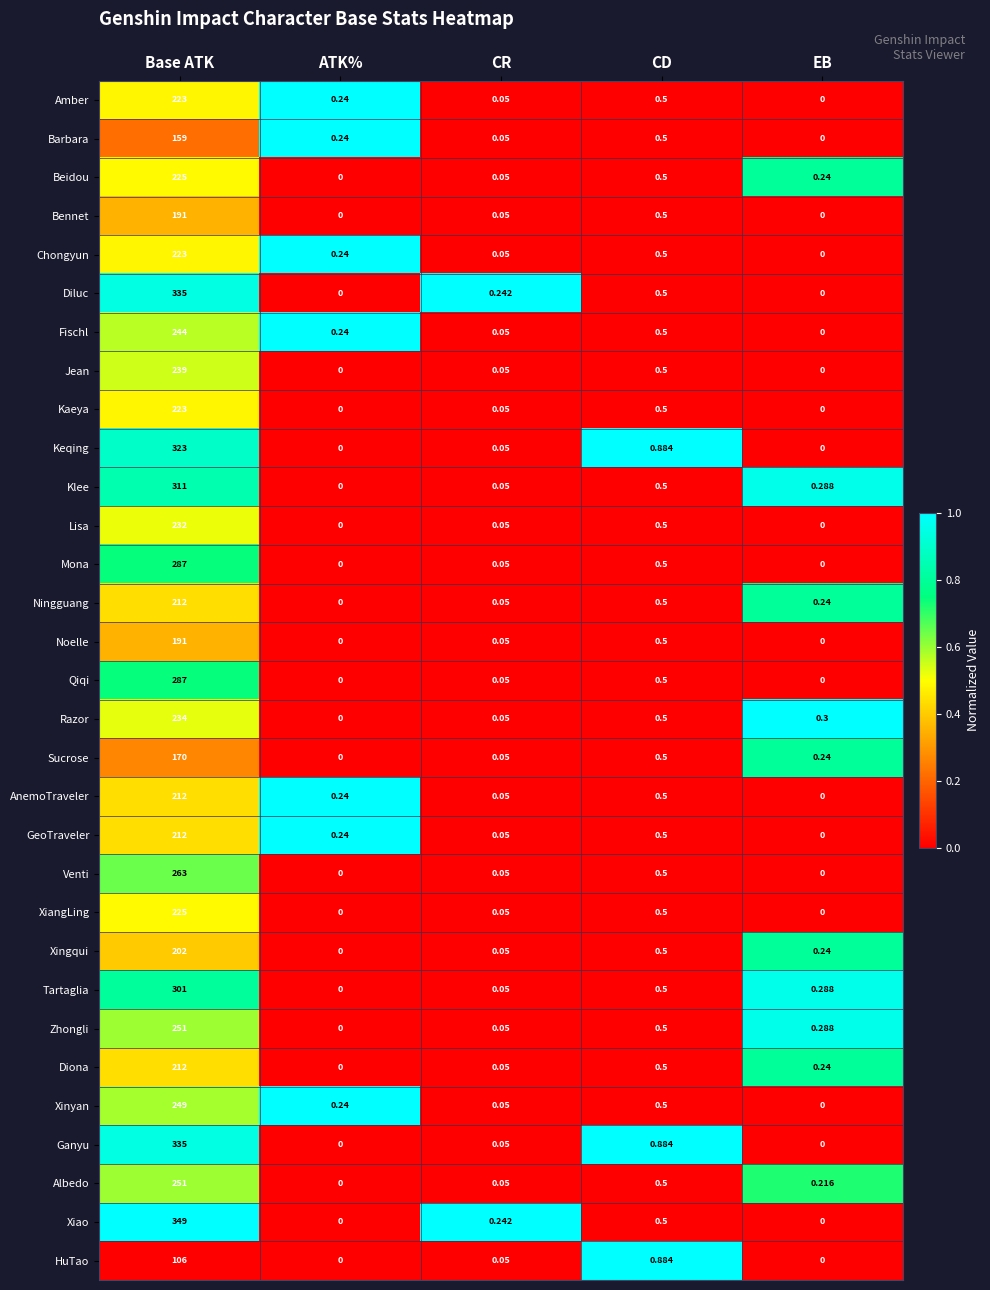

Which label corresponds to the largest value in the chart?

Base ATK